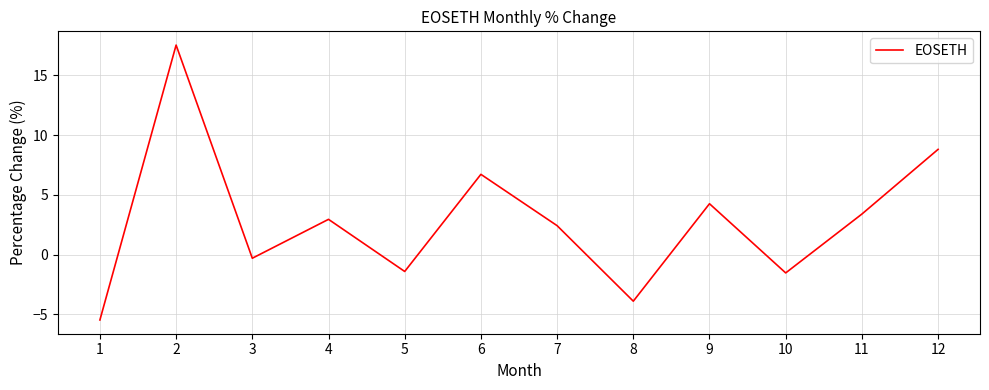

Which label corresponds to the largest value in the chart?

2